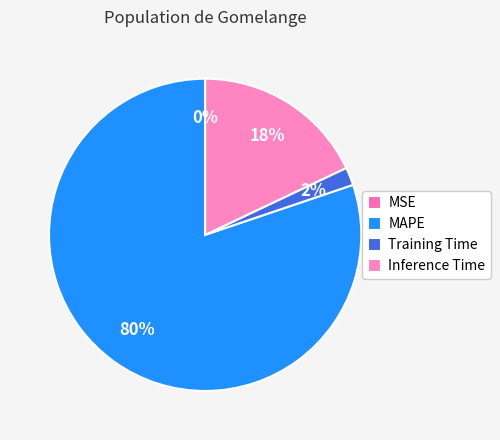

To the nearest percent, what is the difference between the largest and smallest slice percentages?

80%